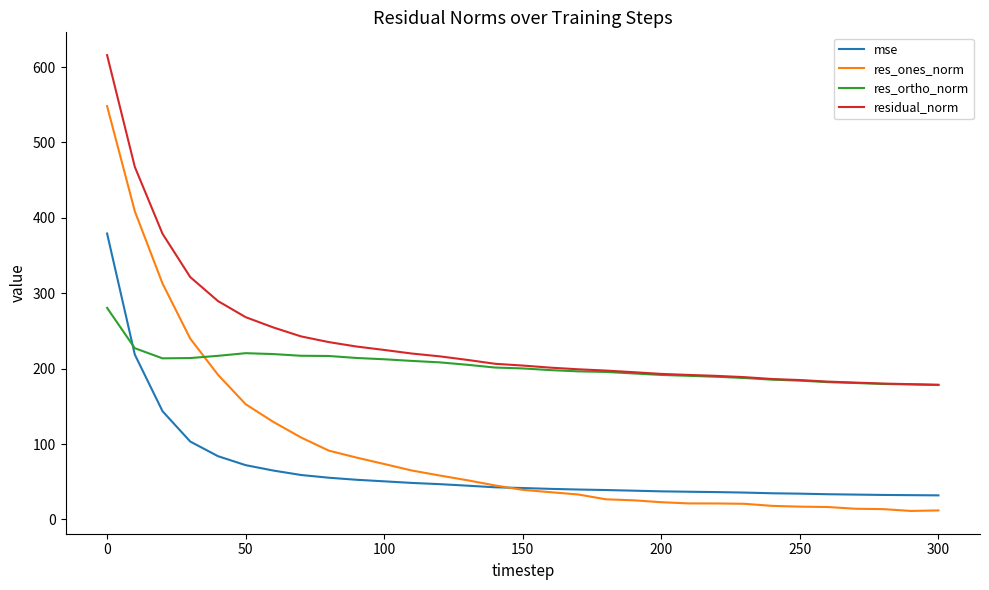

Rank the series by their maximum value, from highest to lowest.

residual_norm, res_ones_norm, mse, res_ortho_norm